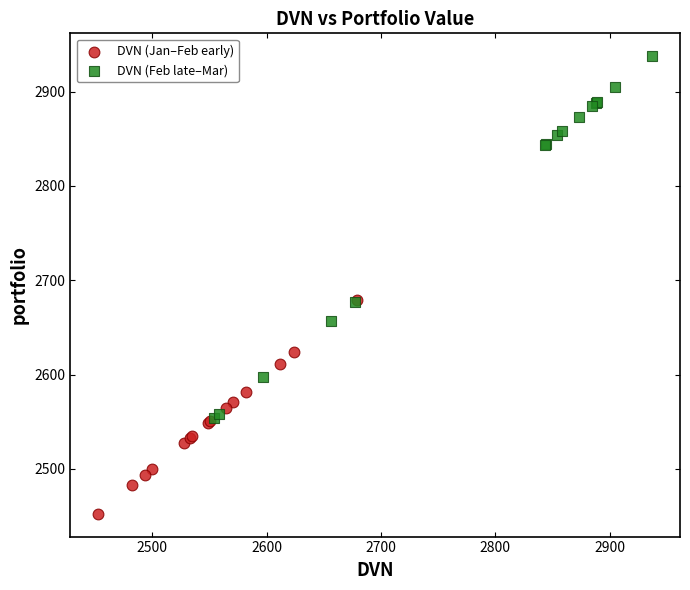

Which series contains the highest Y value?

DVN (Feb late–Mar)